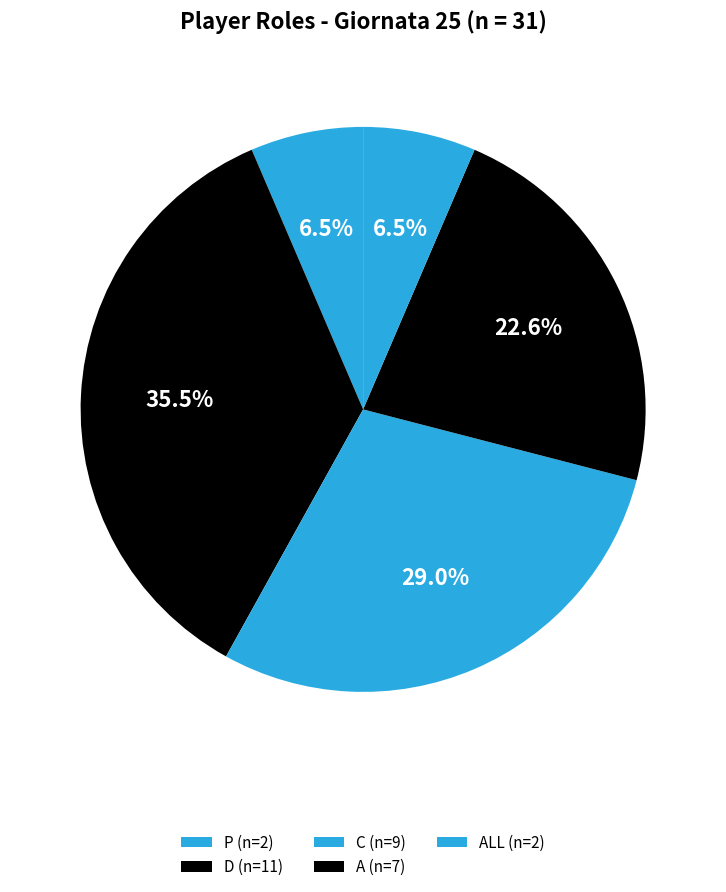

To the nearest percent, what is the average slice percentage?

20%